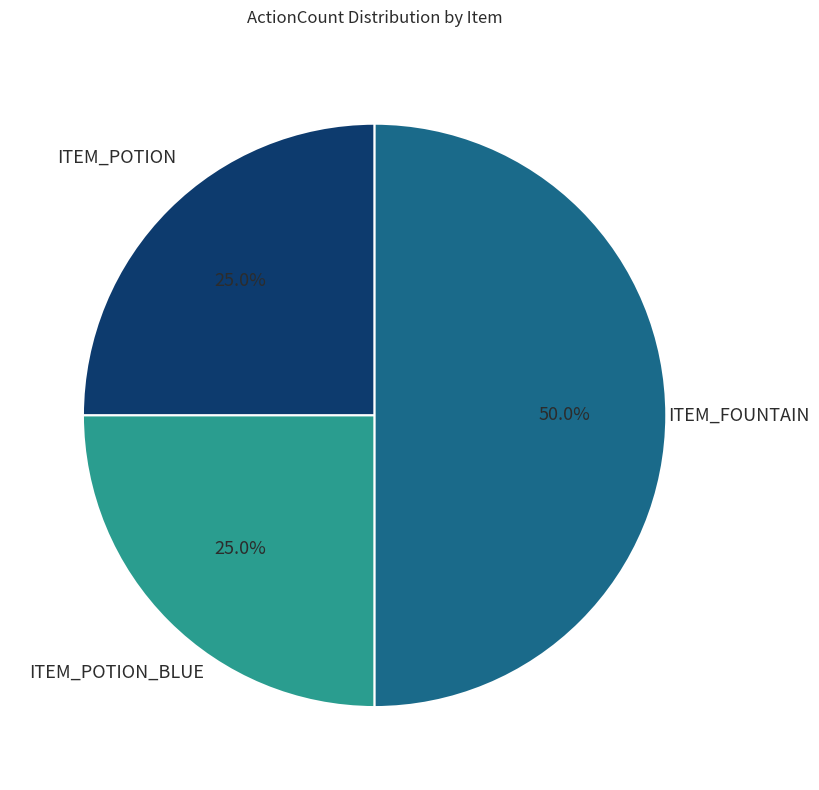

What portion of the pie excludes ITEM_POTION_BLUE?

75.0%